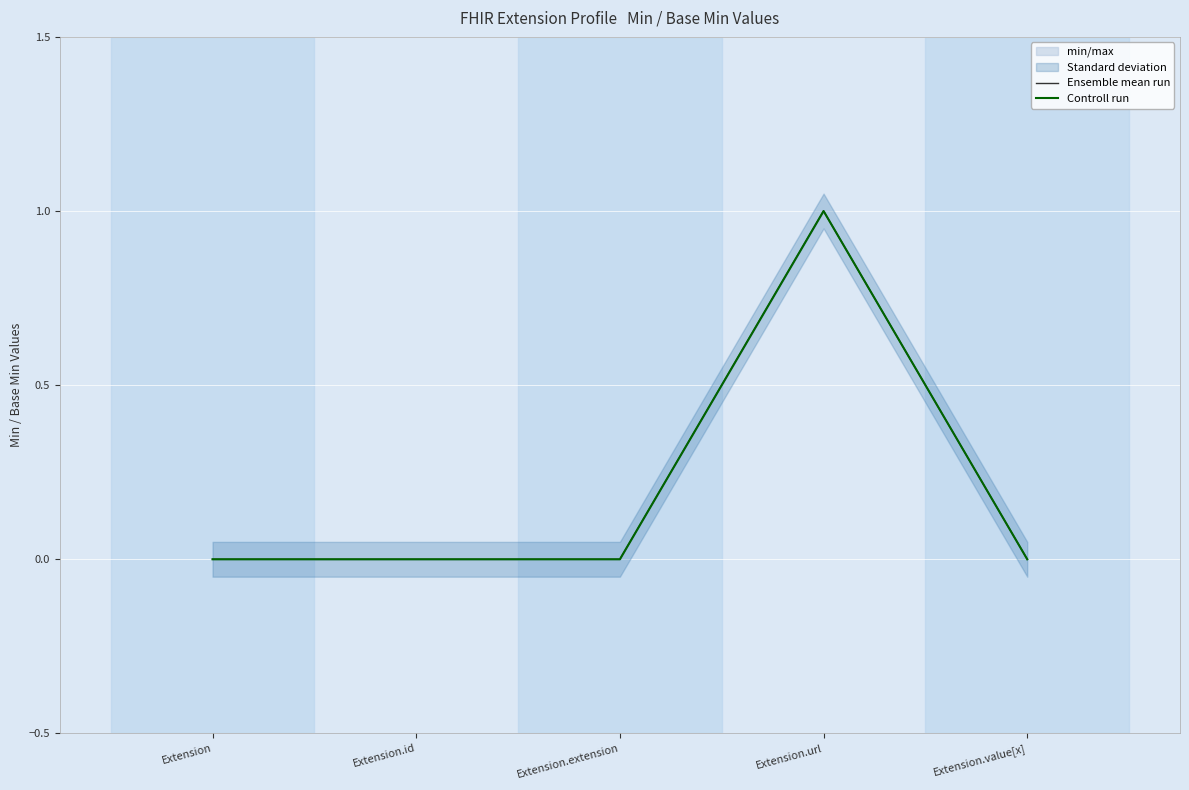

Reading right to left, what are all the values shown in this chart?

Ensemble mean run: 0	1	0	0	0
Controll run: 0	1	0	0	0